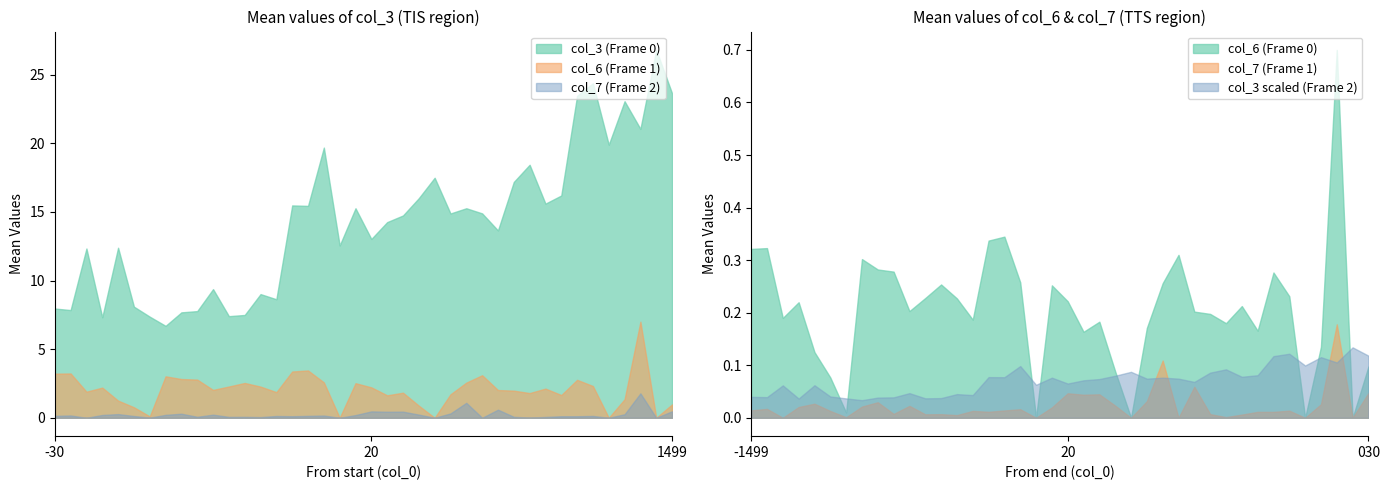

Is the value of col_3 at 0 greater than the value of col_6 at 2?

Yes